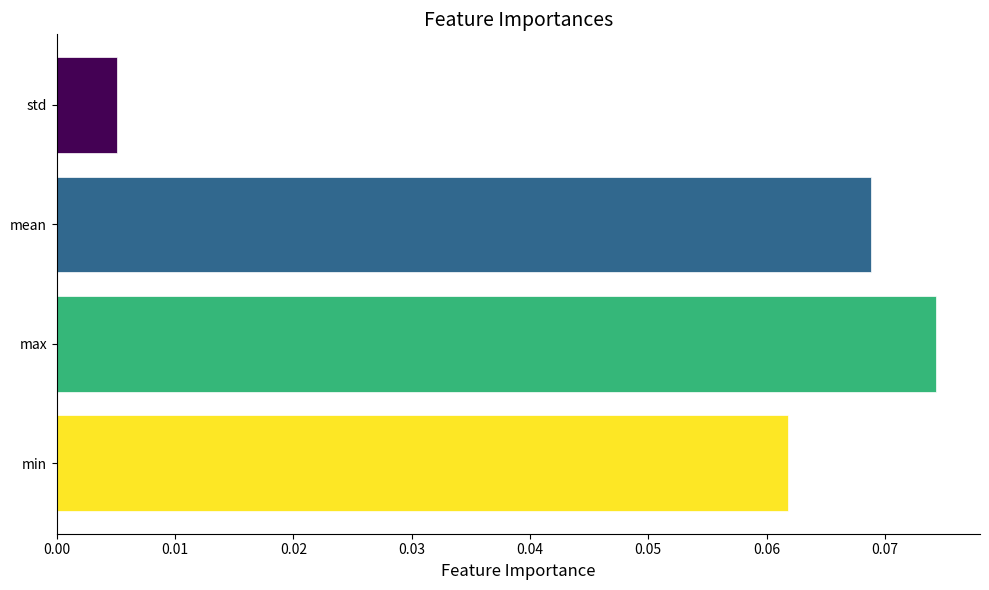

Which label corresponds to the largest value in the chart?

max